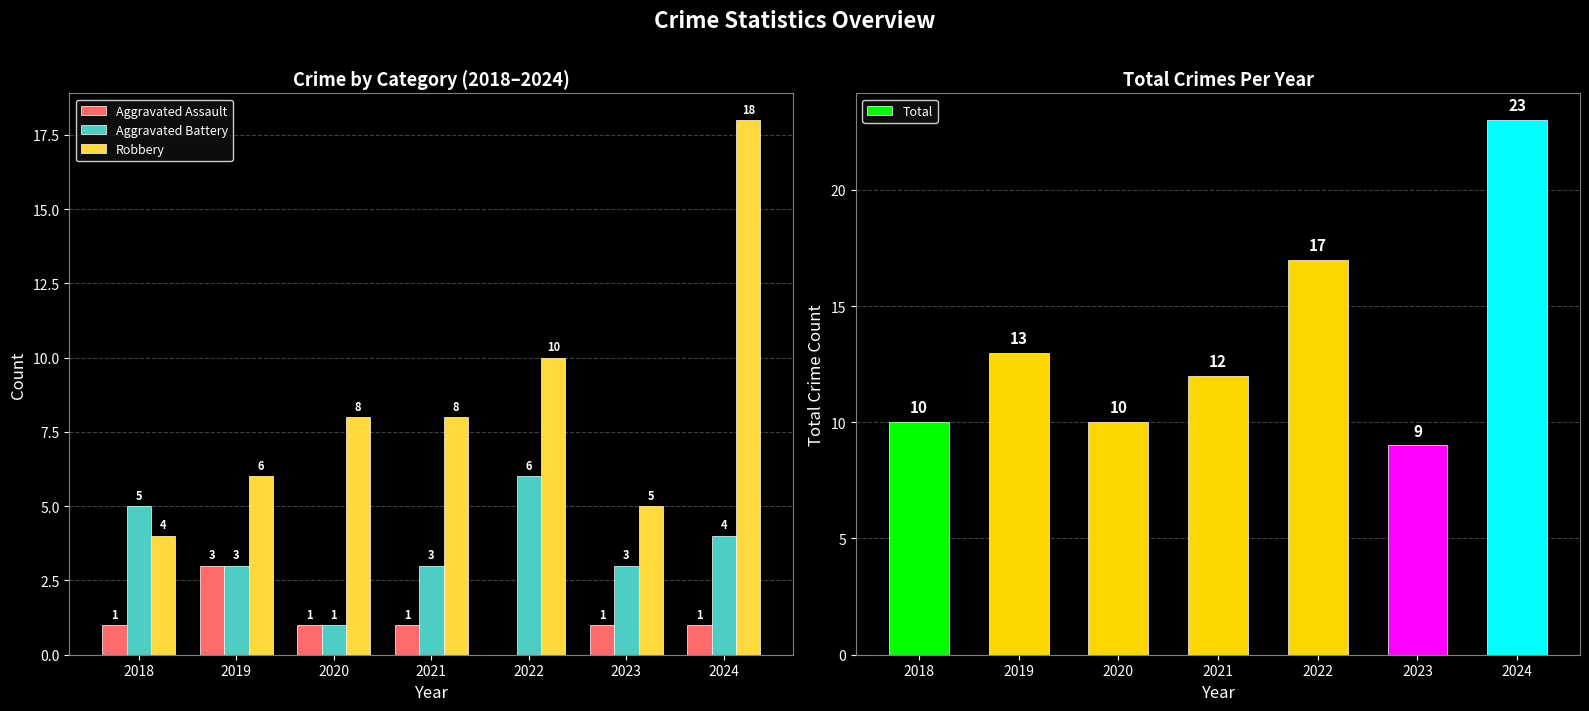

Between 2020 and 2023, which series saw the biggest shift?

Robbery